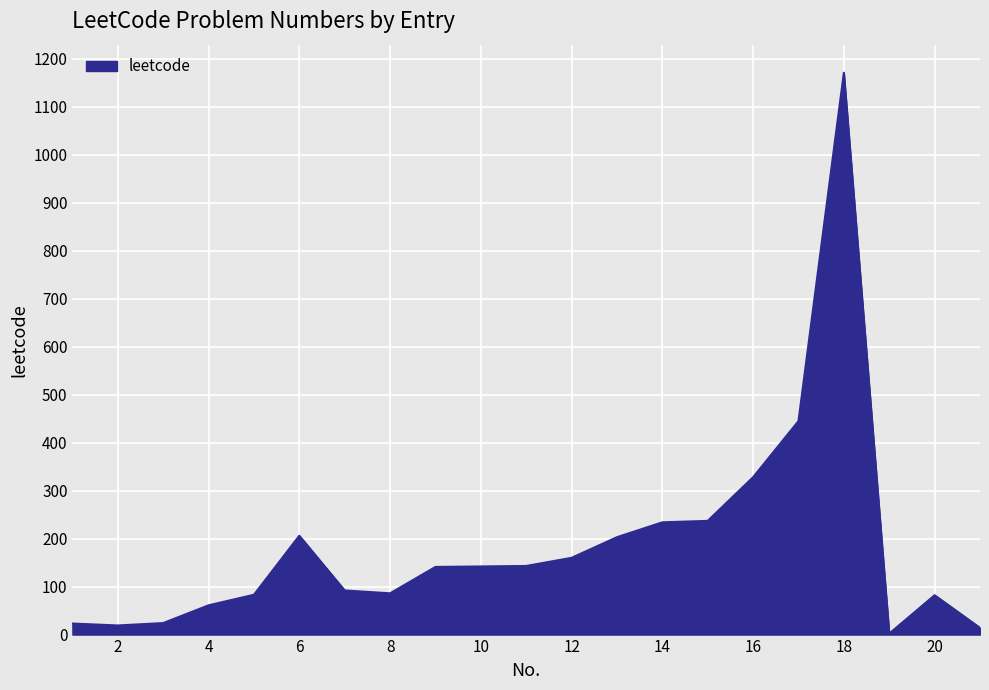

What is the difference between the maximum and minimum values?

1169